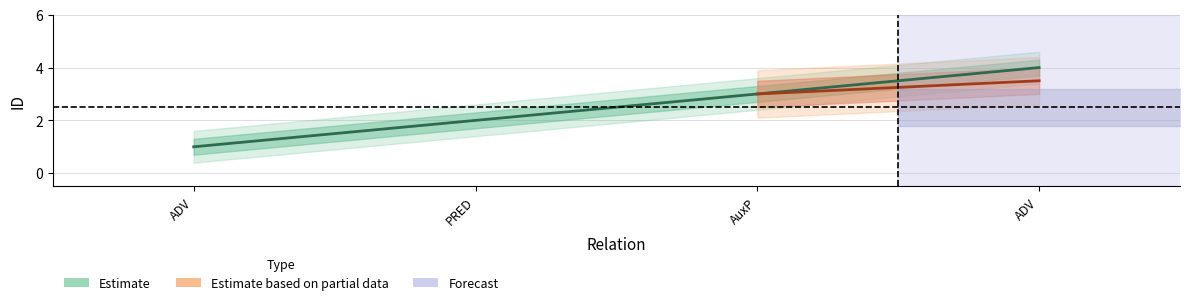

What is the label of the 1st point from the left?

ADV